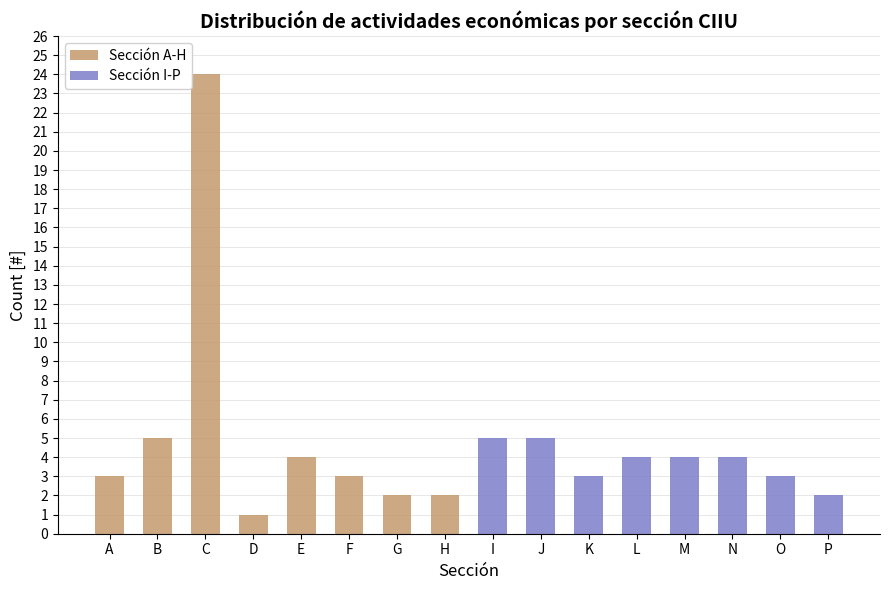

Where is Sección A-H nearest to the value 12?

B